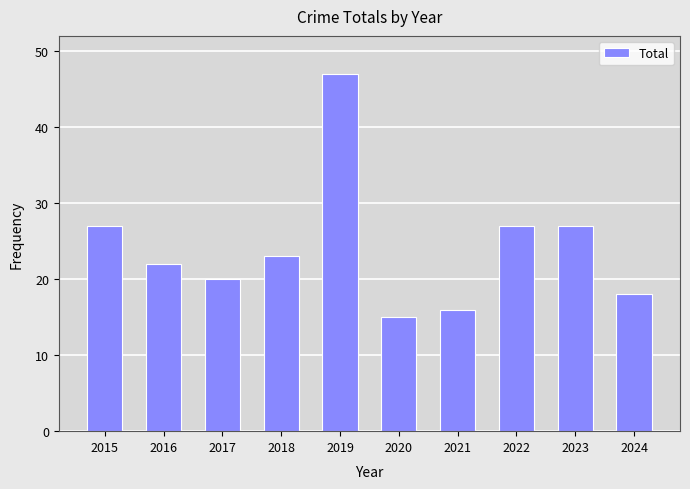

What is the ratio of the value at 2019 to the value at 2016?

2.1